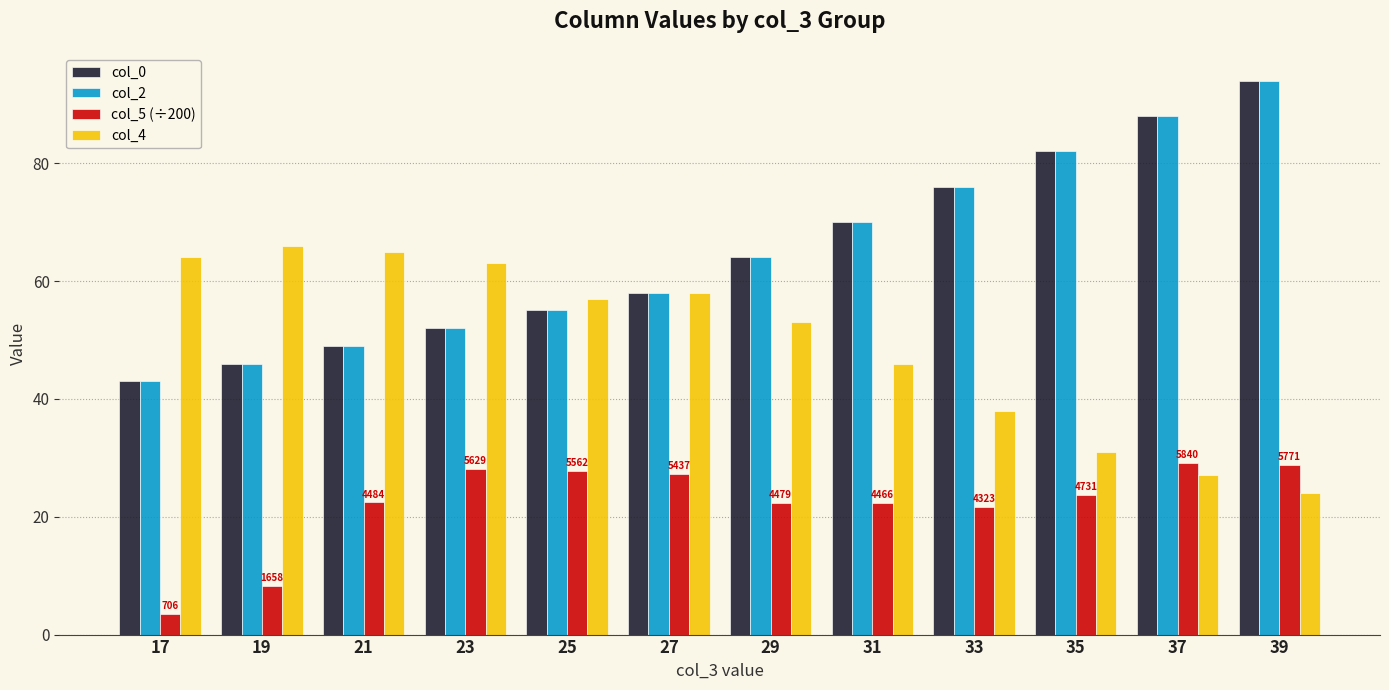

How many distinct data groups are displayed?

4